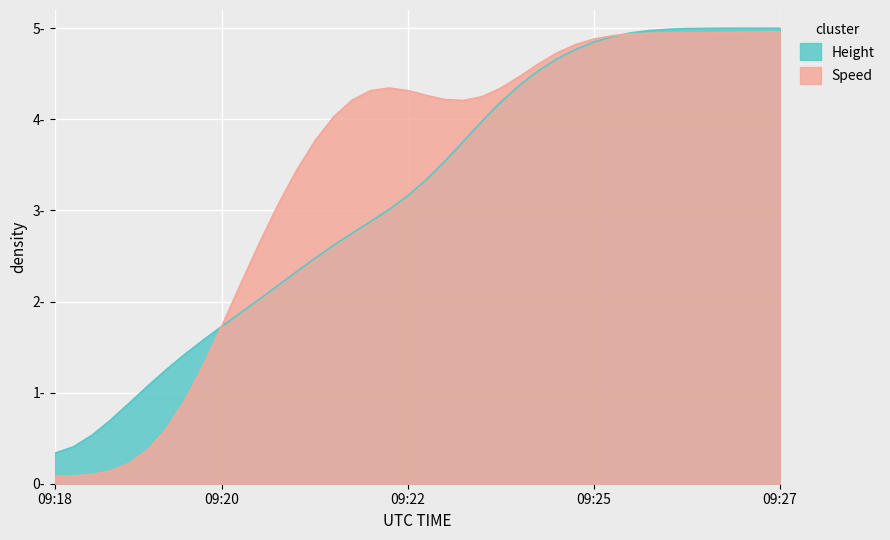

What is the average value of the Height series?

3.2